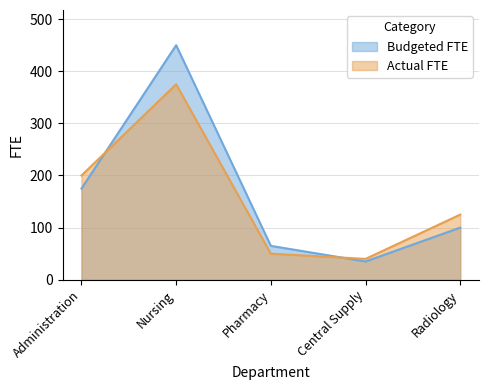

Reading left to right, extract all data points from this chart.

Budgeted FTE: Administration=175	Nursing=450	Pharmacy=65	Central Supply=35	Radiology=100
Actual FTE: Administration=200	Nursing=375	Pharmacy=50	Central Supply=40	Radiology=125